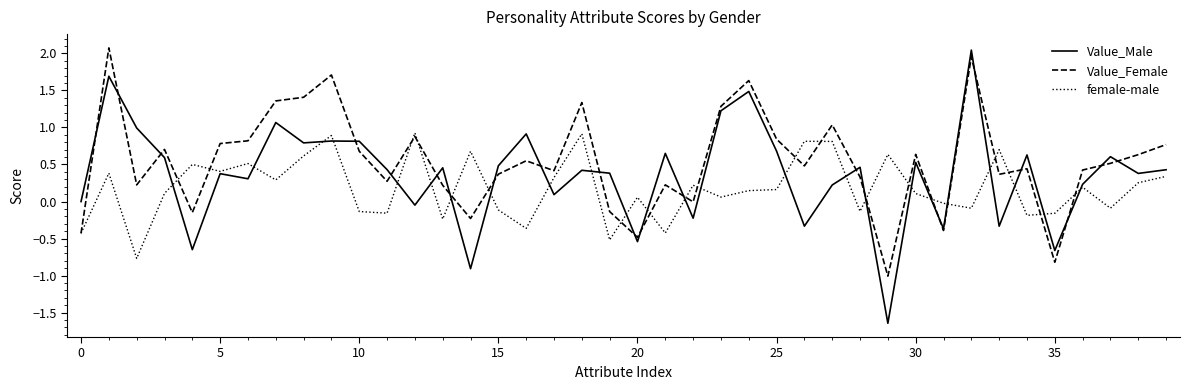

What is the difference between the second highest and minimum values in the female-male series?

1.7